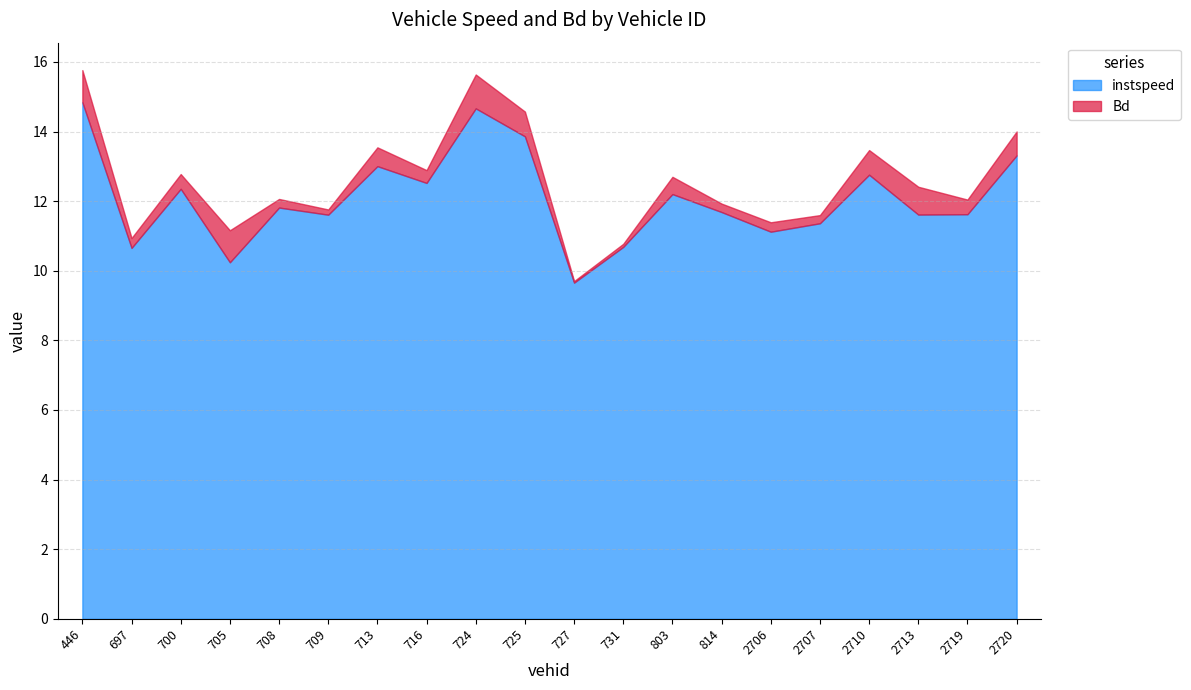

Where is instspeed nearest to the value 12?

708